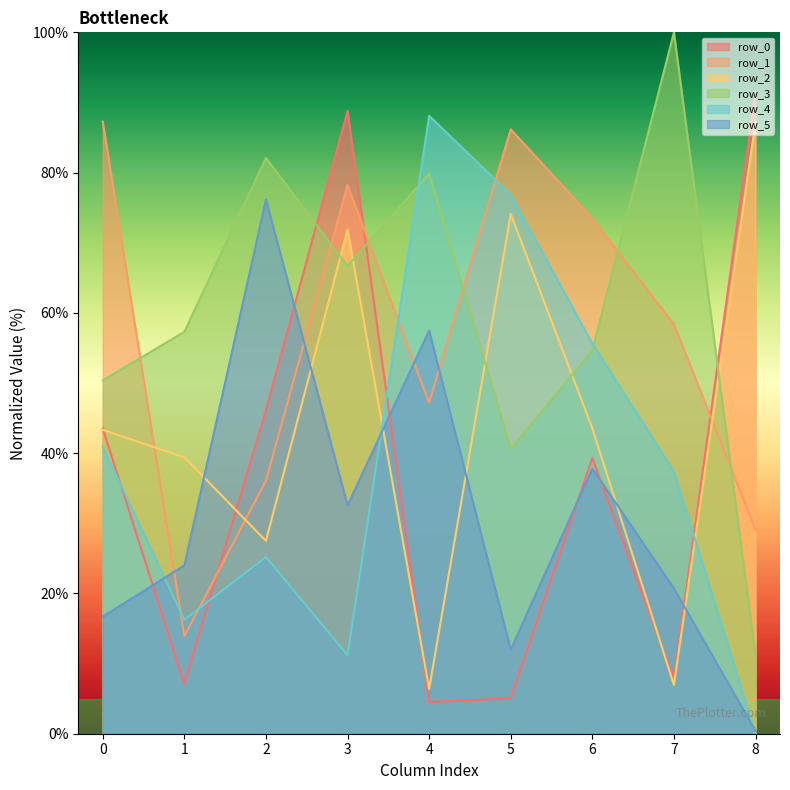

Reading left to right, extract all data points from this chart.

row_0: 43.5	7.1	46.1	88.8	4.5	5.0	39.3	7.9	91.5
row_1: 87.3	13.9	36.1	78.2	47.2	86.2	73.5	58.4	29.1
row_2: 43.3	39.4	27.5	71.9	6.4	74.1	43.5	7.0	87.2
row_3: 50.4	57.3	82.1	66.7	79.9	40.6	54.6	100.0	11.2
row_4: 40.9	16.2	25.2	11.2	88.1	76.9	55.6	37.4	0.0
row_5: 16.7	24.0	76.2	32.6	57.5	12.0	37.8	20.7	0.4